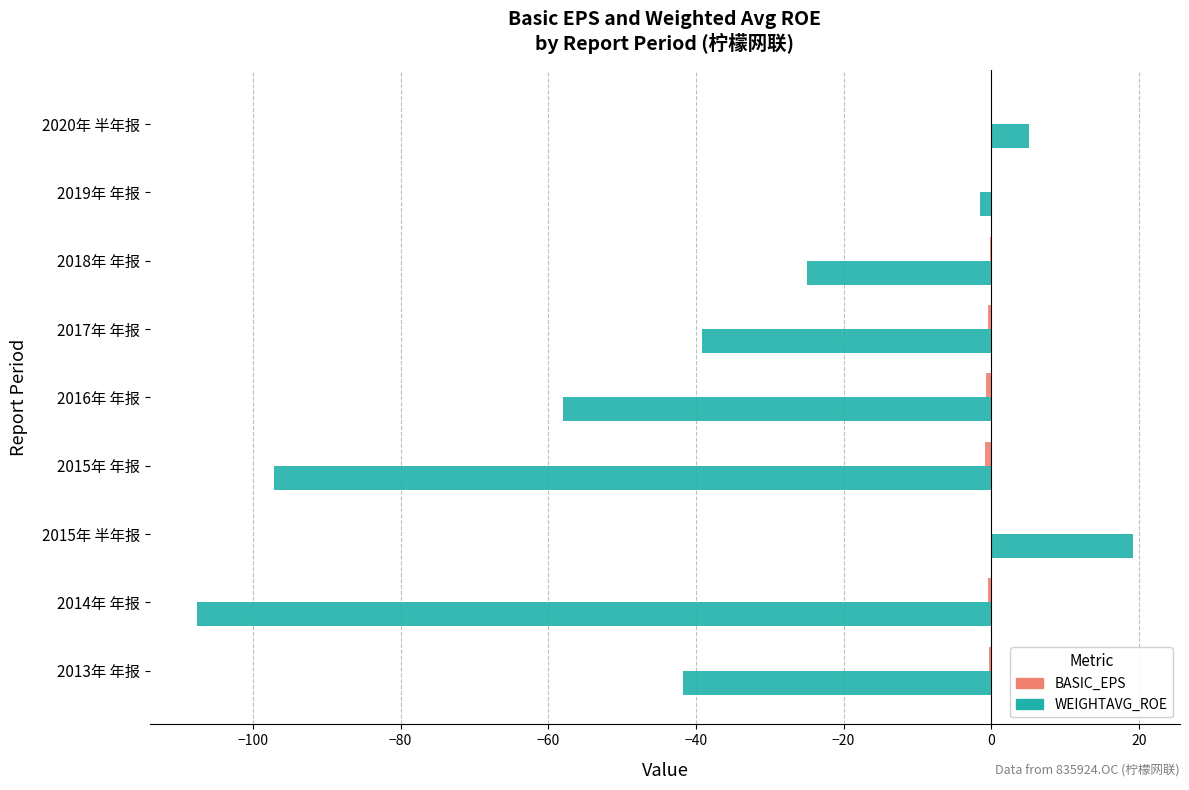

At which category is the sum across all series the highest?

2015年 半年报